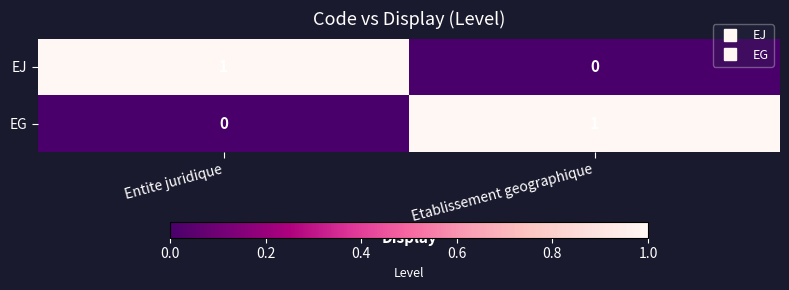

Rank the series at Etablissement geographique from highest to lowest value.

EG, EJ